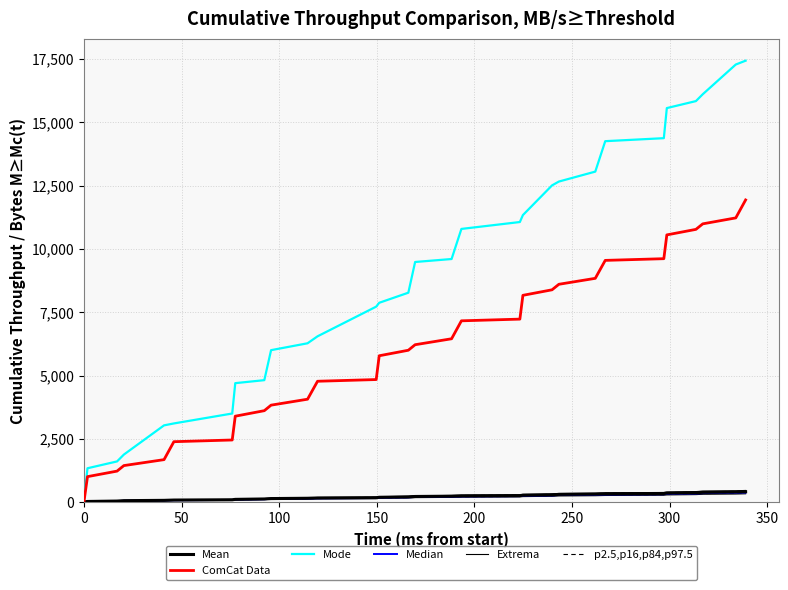

What is the greatest value displayed?

17432.5